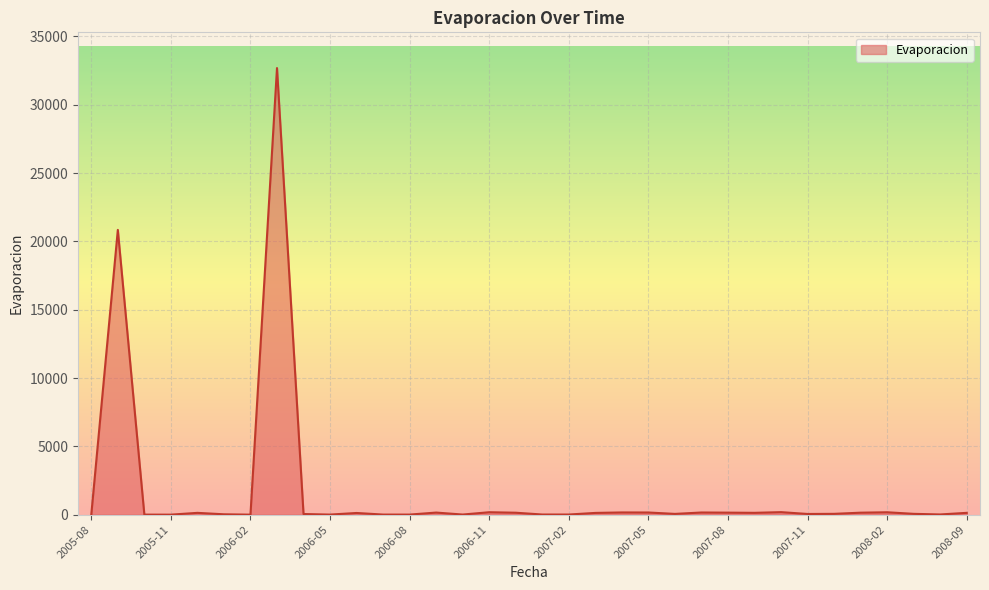

What is the greatest value displayed?

32682